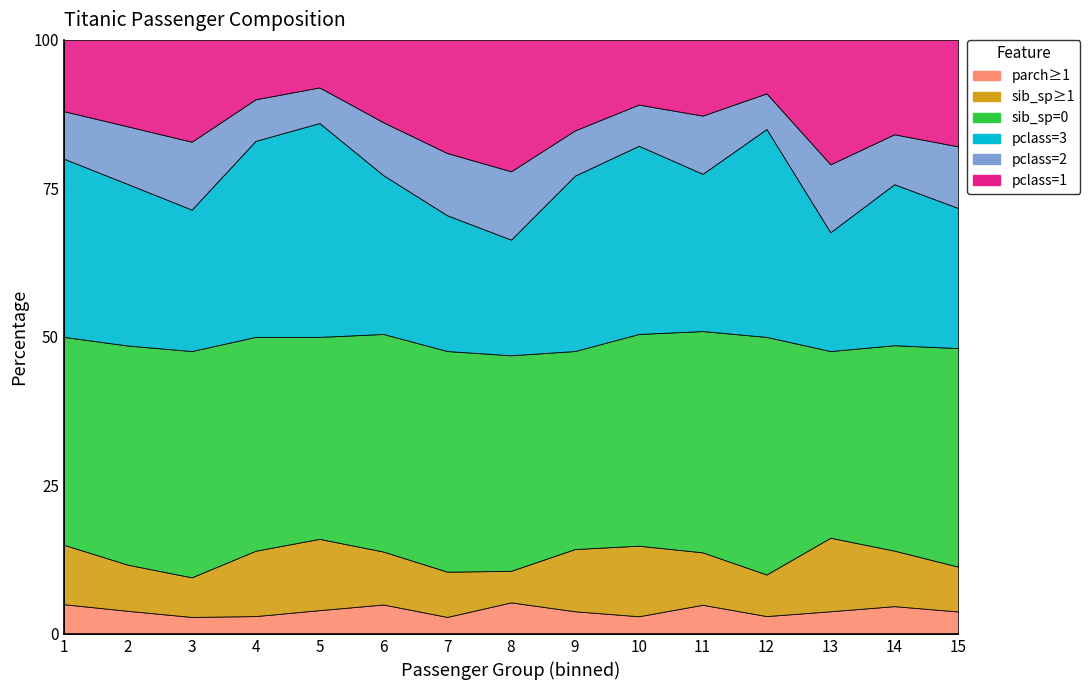

How many lines are shown in the chart?

6